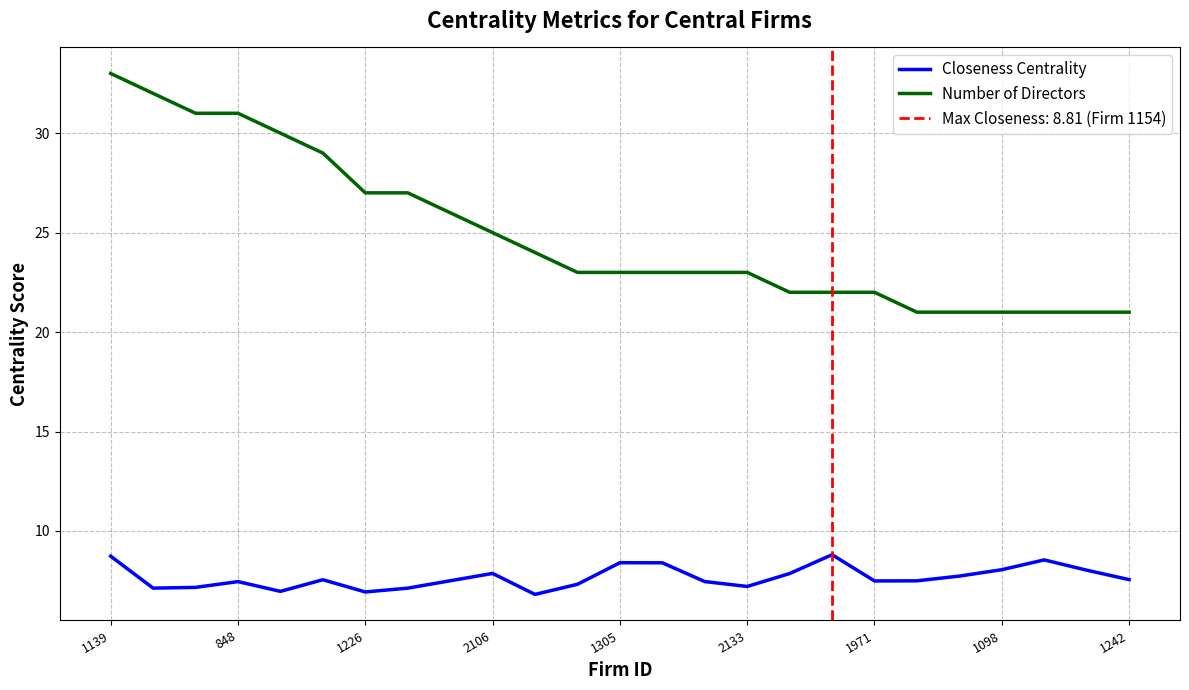

The Number of Directors series shows 8.8 at 1971. True or false?

False